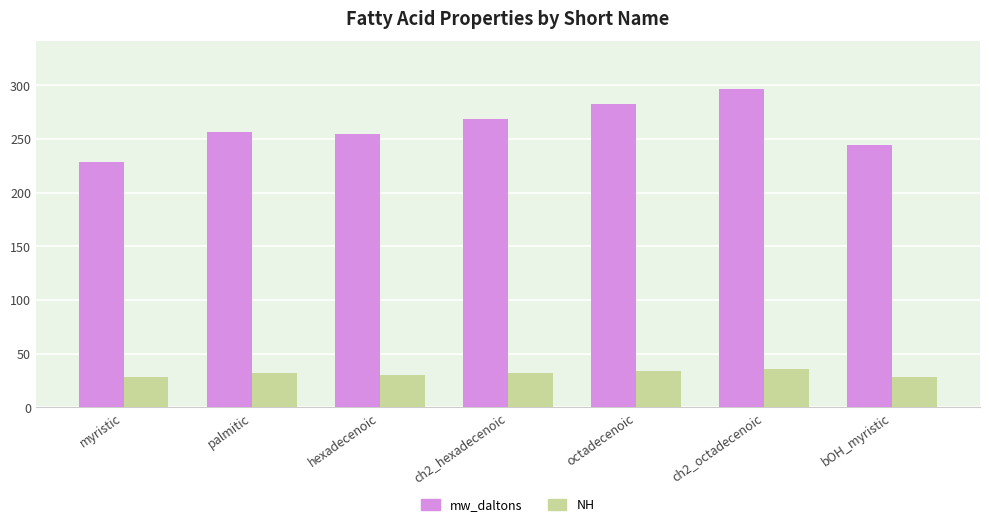

Is it true that mw_daltons equals 402.4 at bOH_myristic?

False